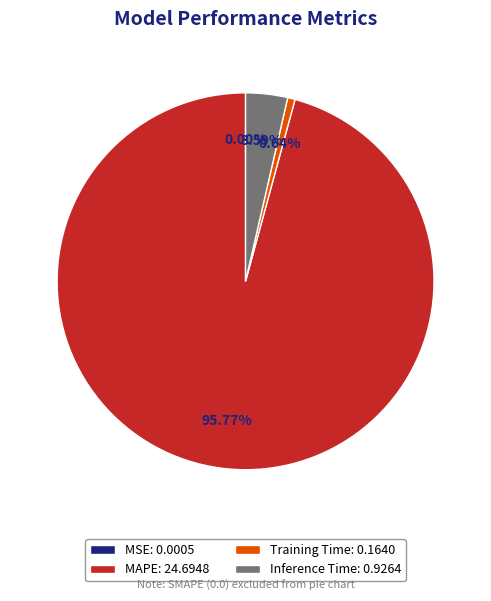

Do Training Time: 0.1640 and MAPE: 24.6948 together represent more than half of the pie?

Yes